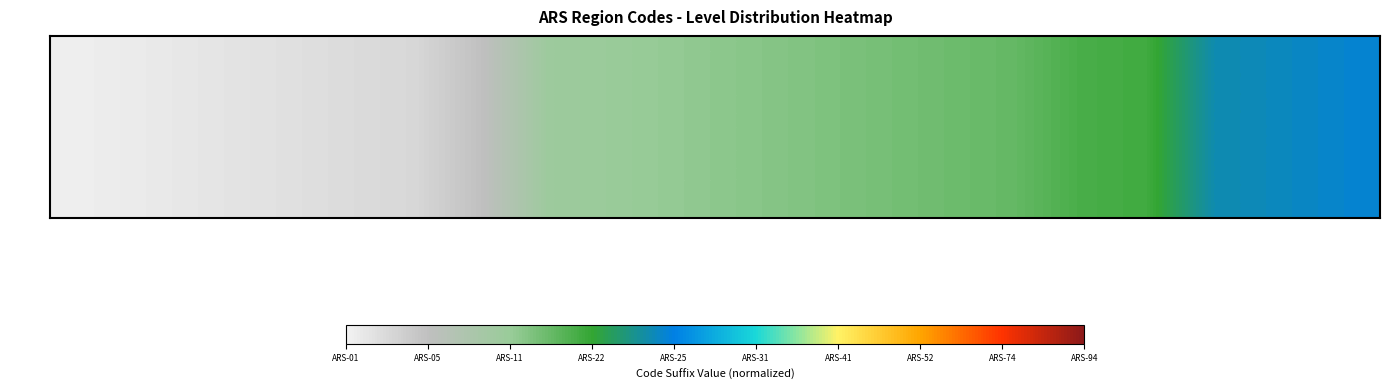

Which has a higher value, Nord-Pas-de-Calais or Bourgogne-Franche-Comte?

Nord-Pas-de-Calais